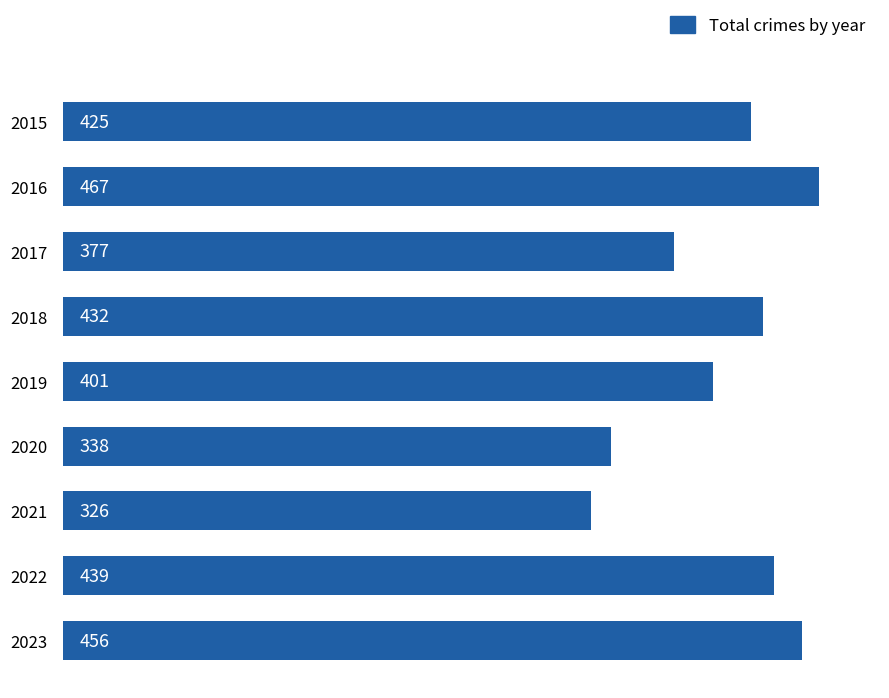

The value at 2015 is 754. True or false?

False